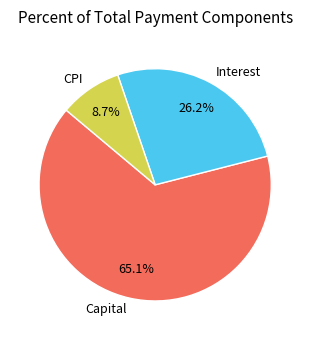

What is the ratio of the value at Capital to the value at Interest?

2.5